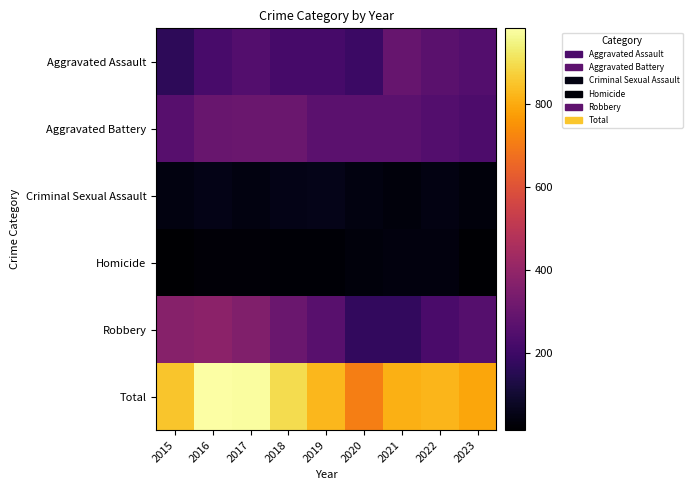

How many categories are shown in the chart?

9